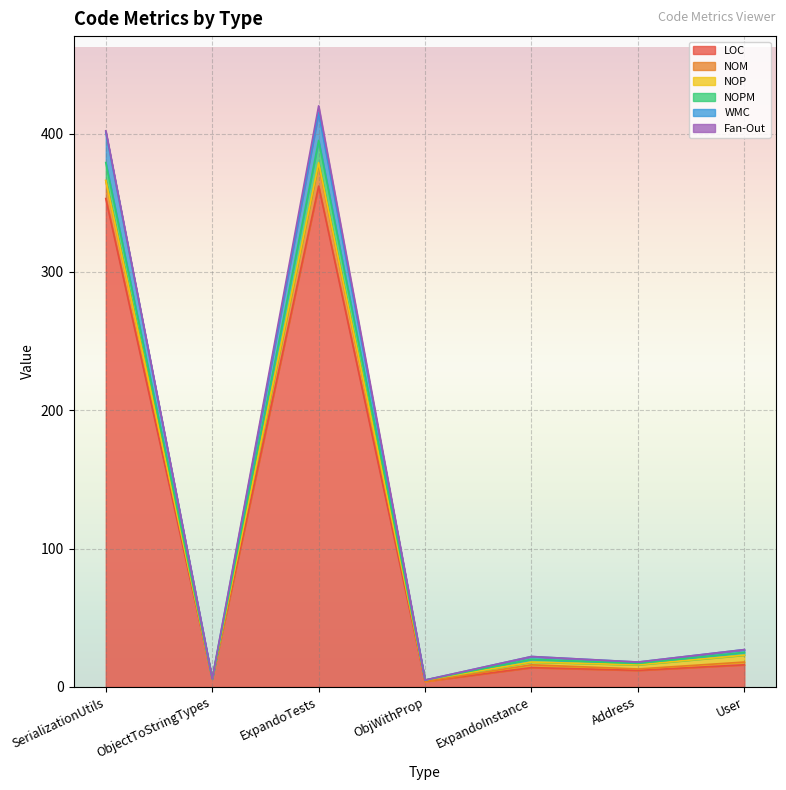

Is it true that NOPM equals 3 at ObjectToStringTypes?

False